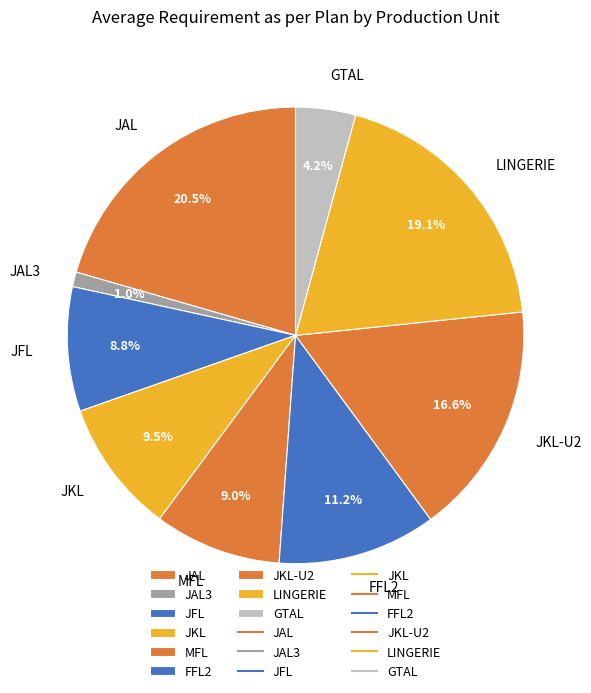

Count the number of slices in the pie.

9